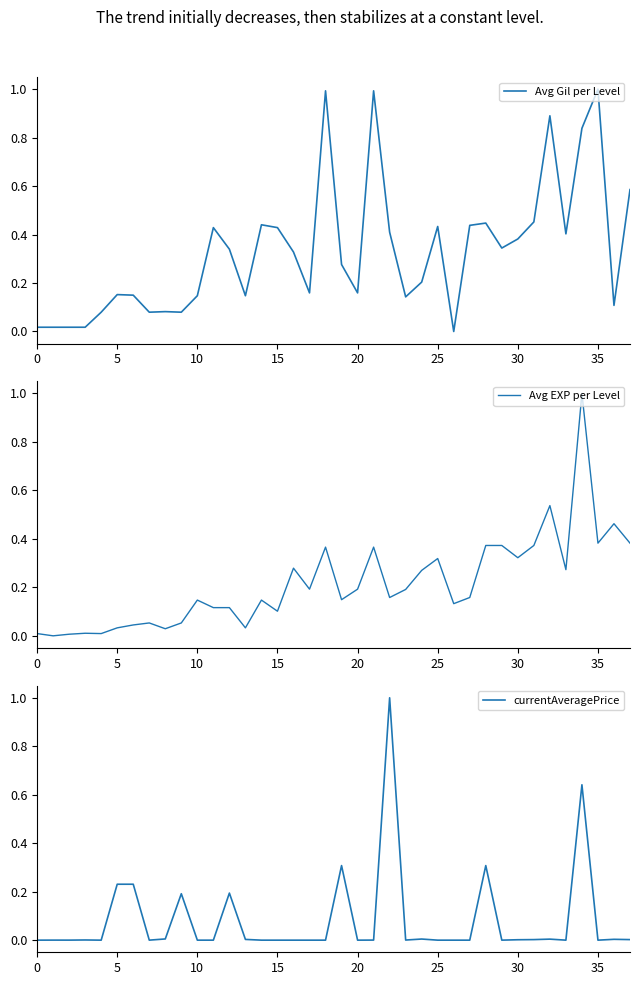

At 18, list the series in order from largest to smallest.

Avg Gil per Level, Avg EXP per Level, currentAveragePrice